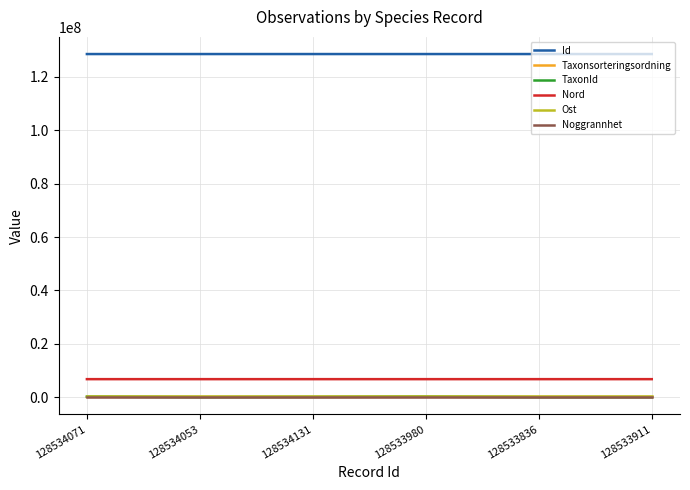

At which label does Id first exceed 128534053?

128534071